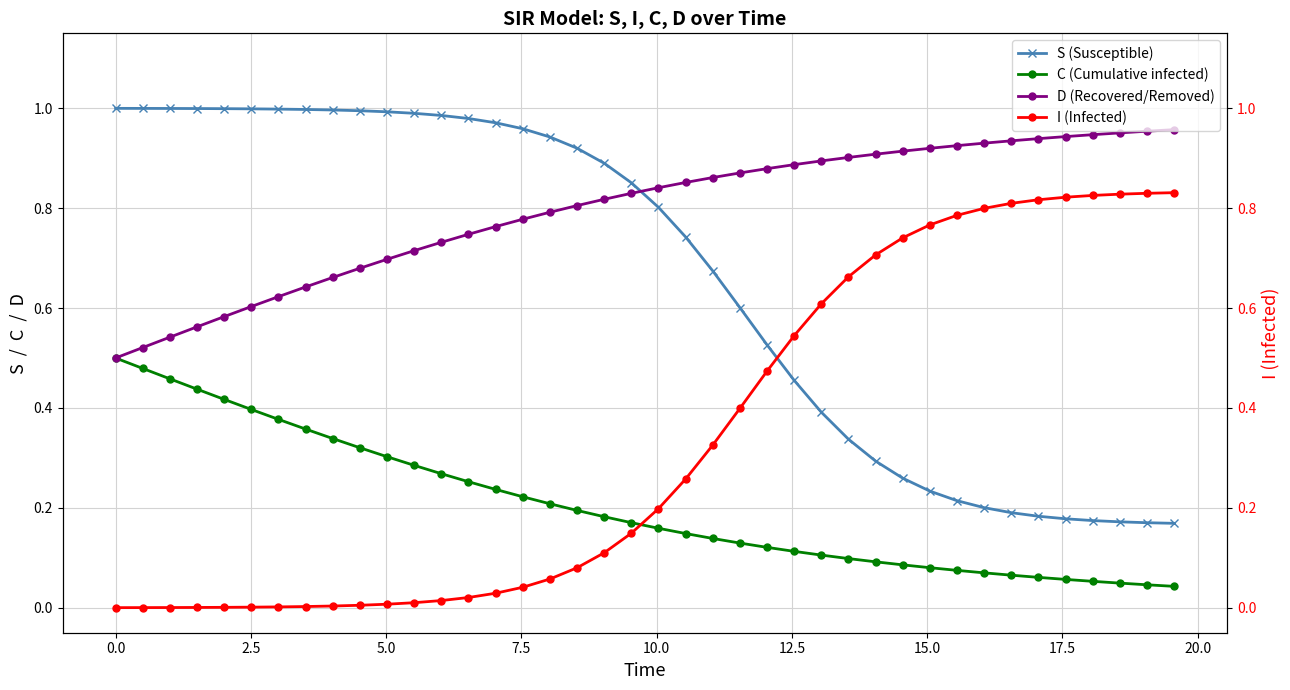

Which series has the widest spread of values?

I (Infected)